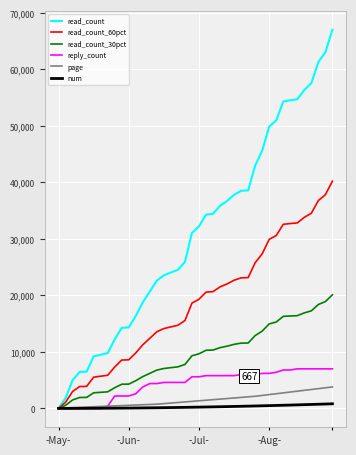

What is the maximum value shown in the chart?

66997.0